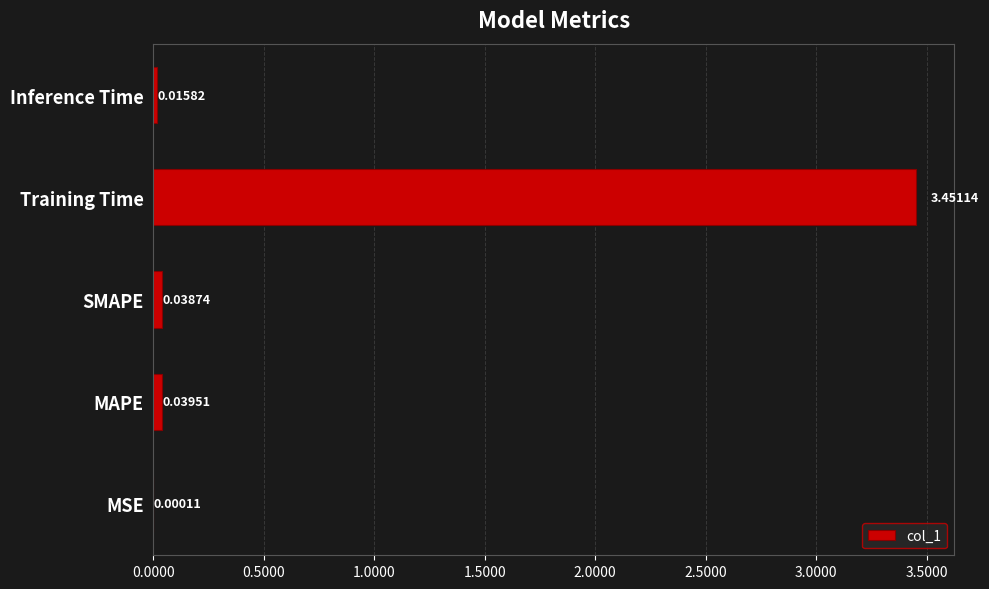

Between Inference Time and MAPE, which is larger?

MAPE